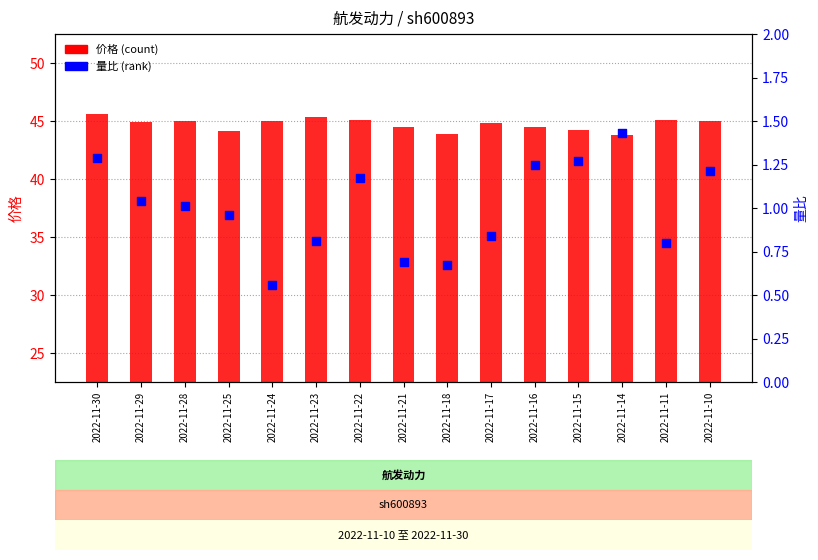

What are all the series names shown in the legend?

价格, 量比